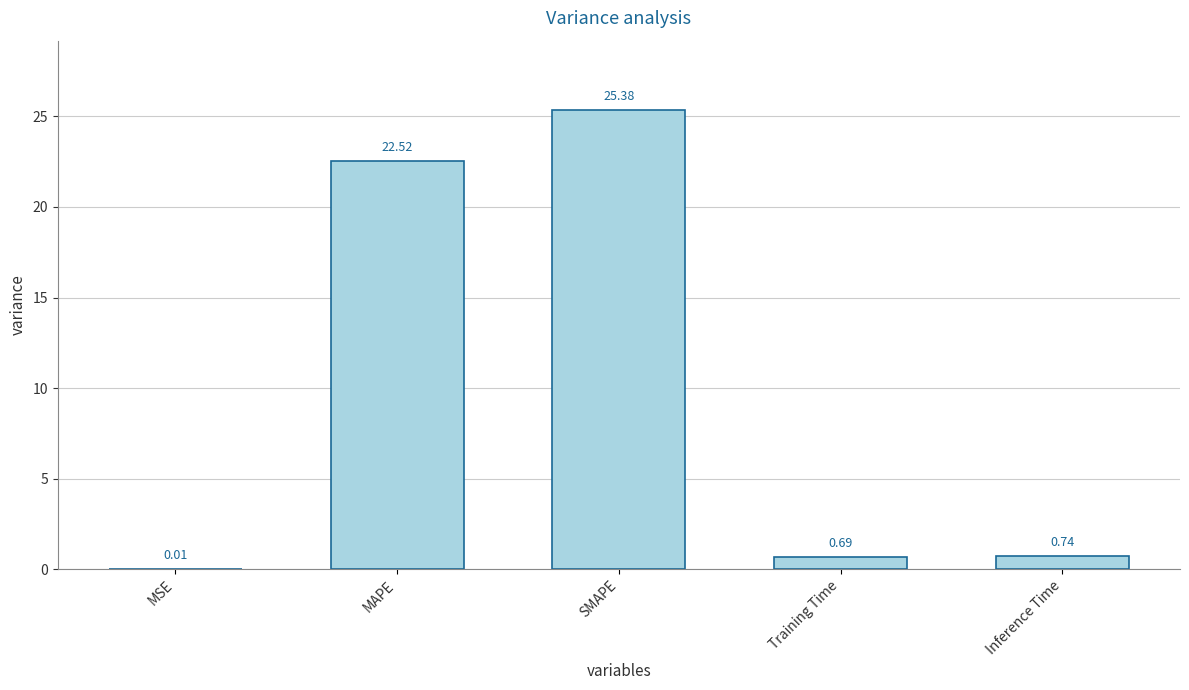

What is the change in value from MAPE to SMAPE?

+2.9